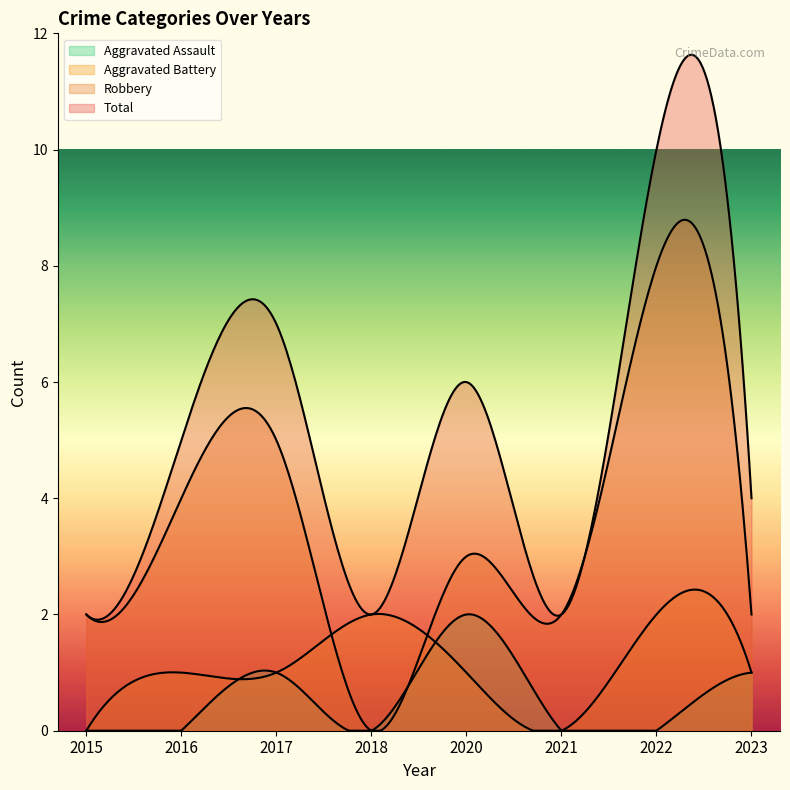

Which category has the lowest value in the Aggravated Assault series?

2015